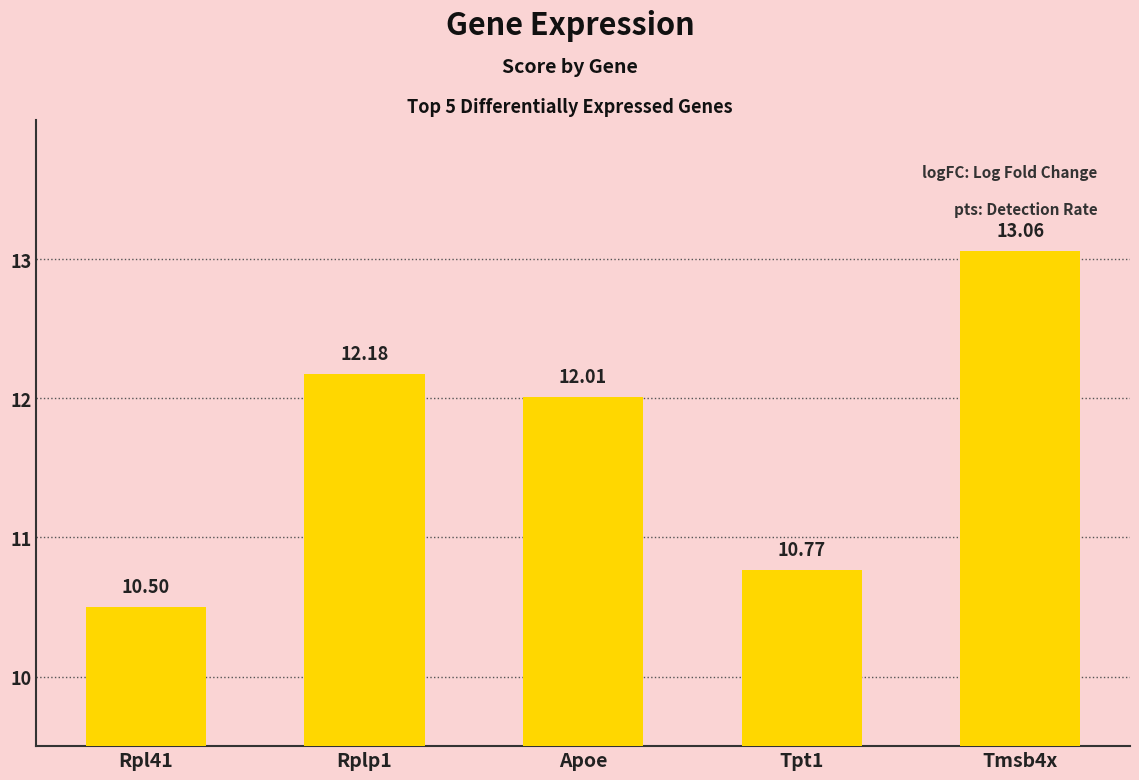

At which category does the chart reach its minimum across all series?

Rpl41